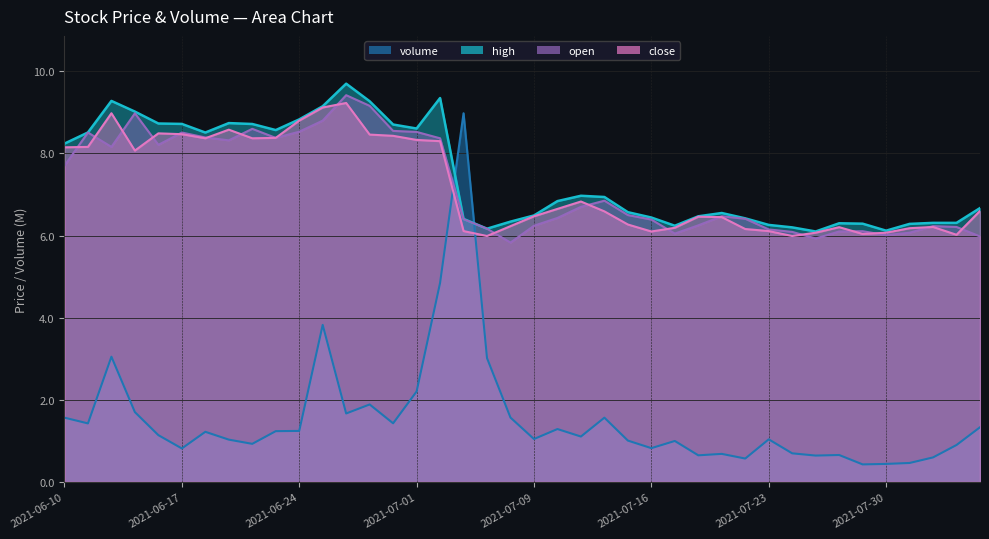

At which label does close reach its minimum?

2021-07-07